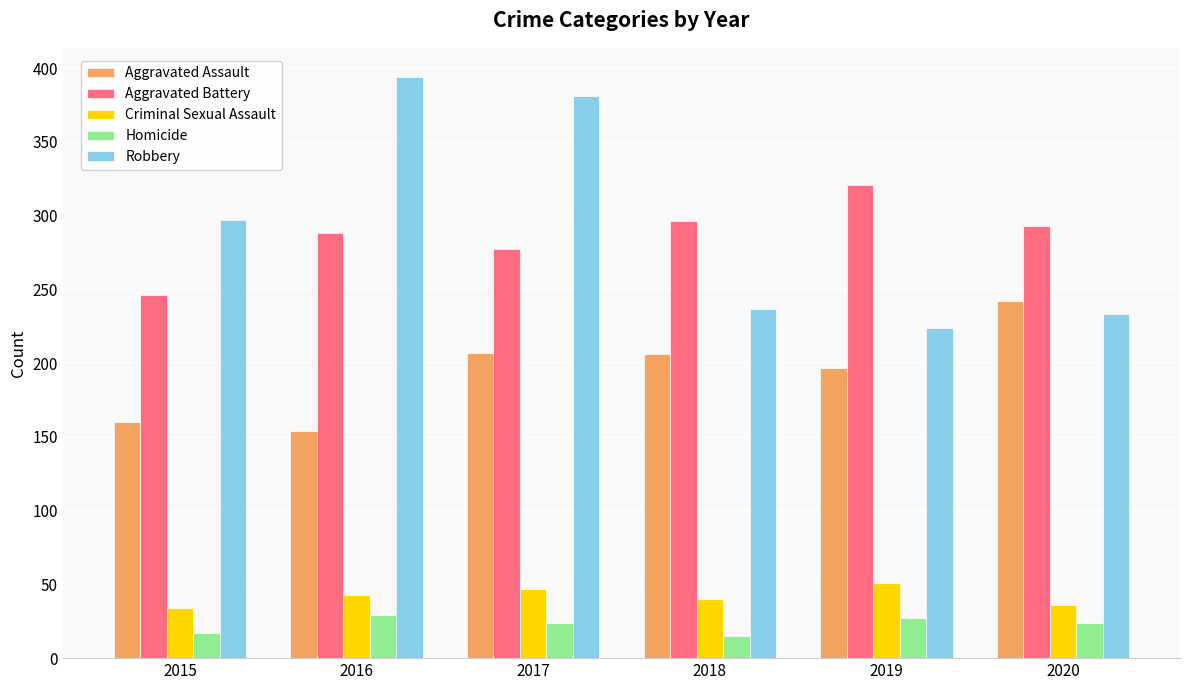

What is the difference between the Criminal Sexual Assault values at 2016 and 2020?

7